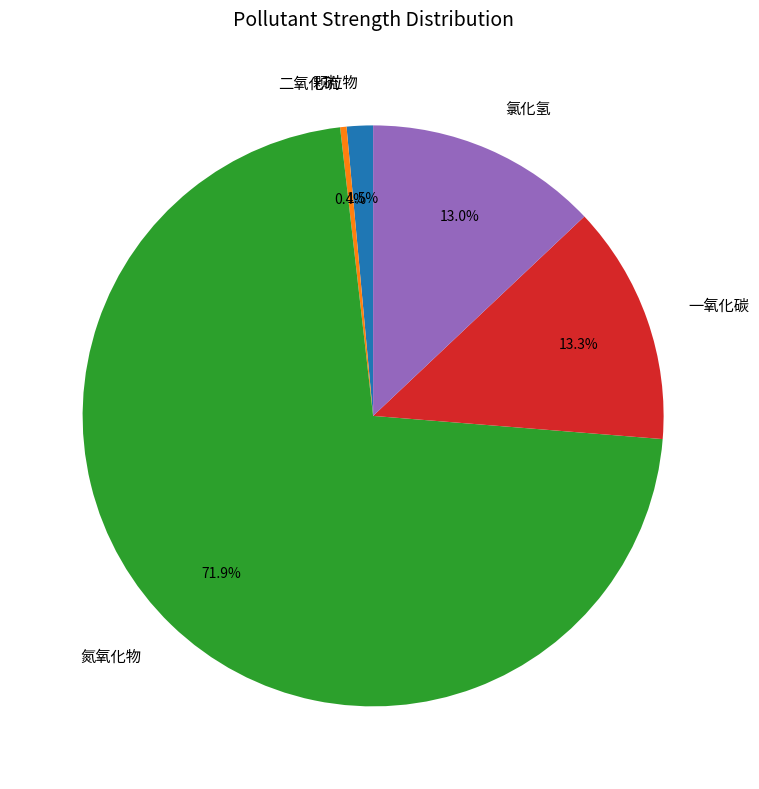

Is there a majority slice in this chart?

Yes